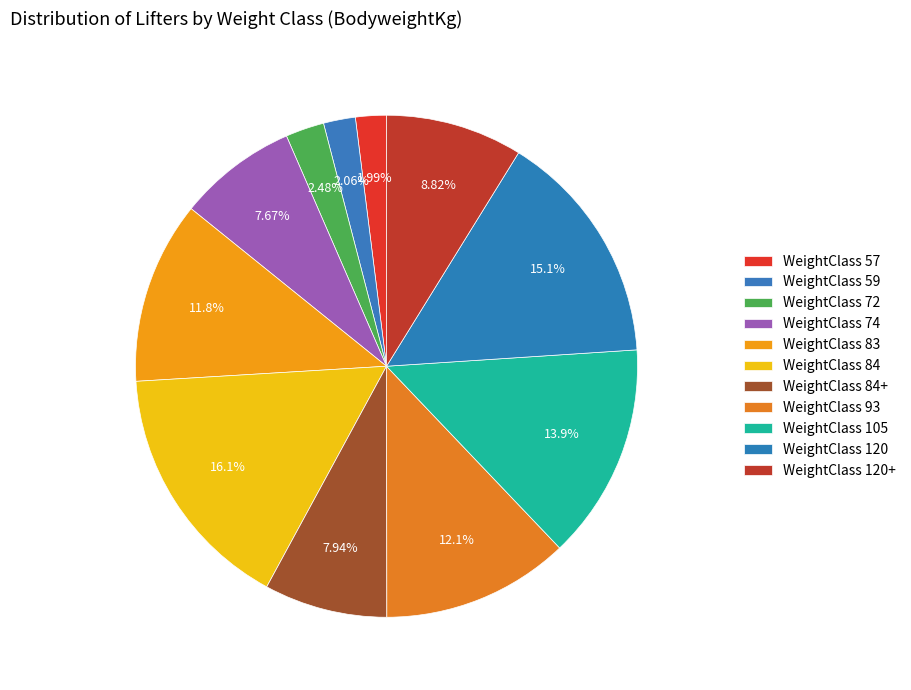

Is there a majority slice in this chart?

No